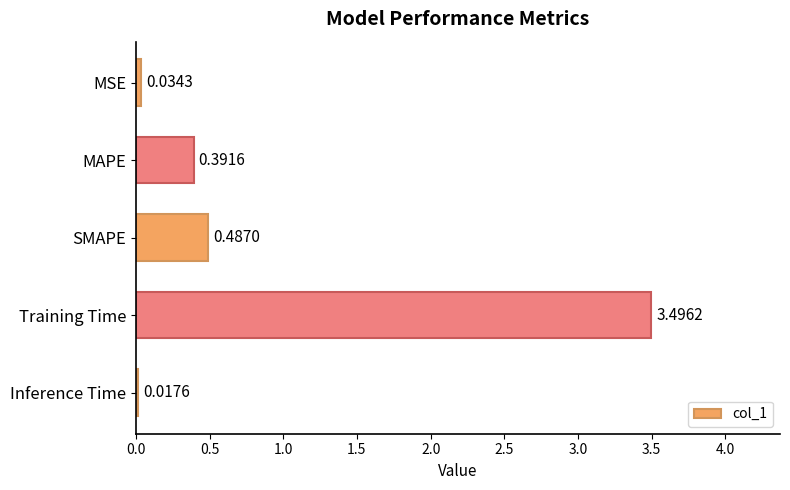

Where is the data nearest to the value 1?

SMAPE